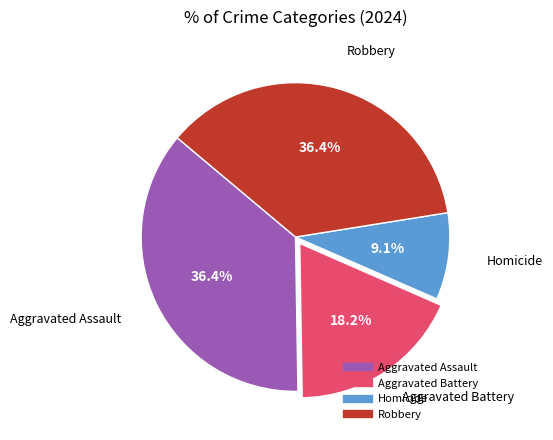

How many slices are in this pie chart?

4